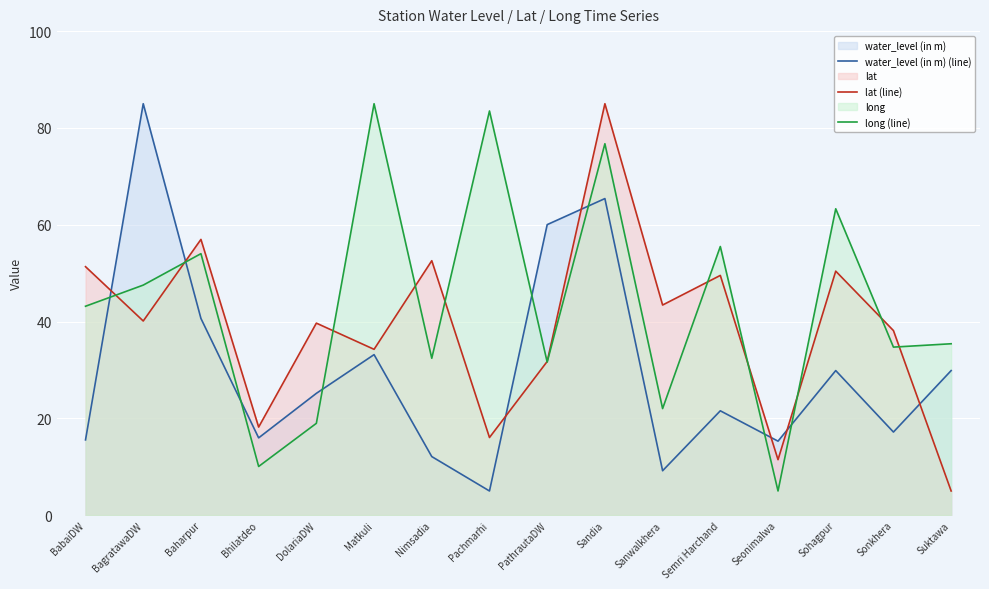

True or false: lat (line) and water_level (in m) (line) cross at least once.

True